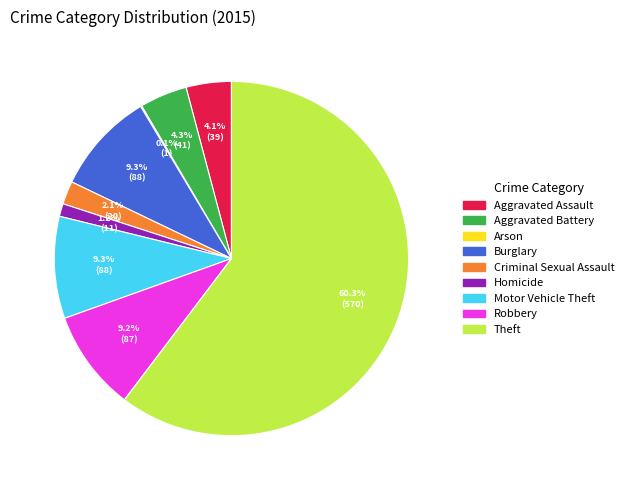

How much of the chart is everything except Robbery?

90.8%